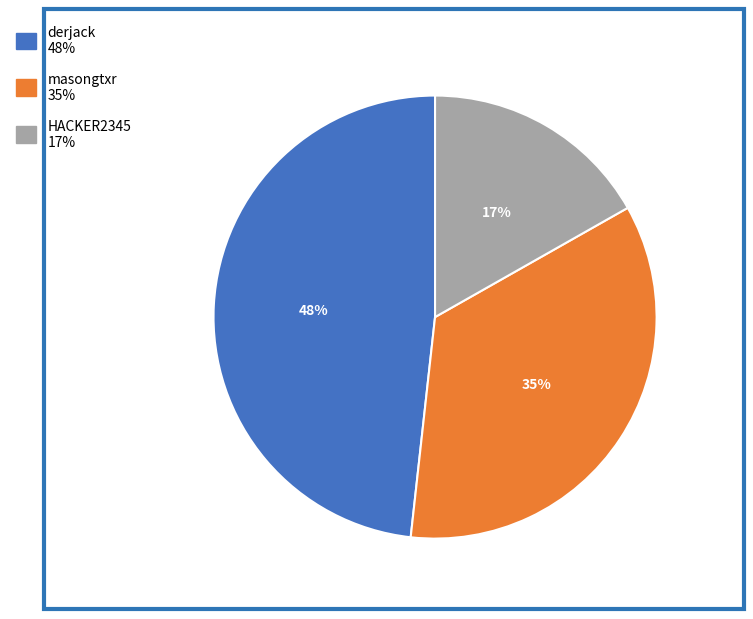

Which category has the biggest portion of the pie?

derjack